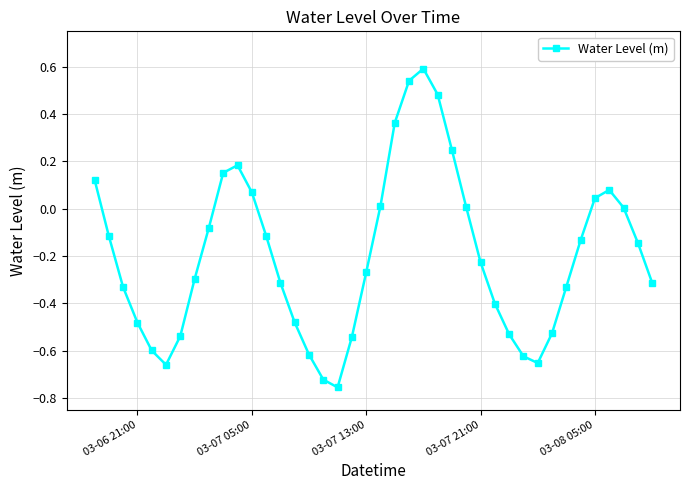

How many series are shown in this chart?

1